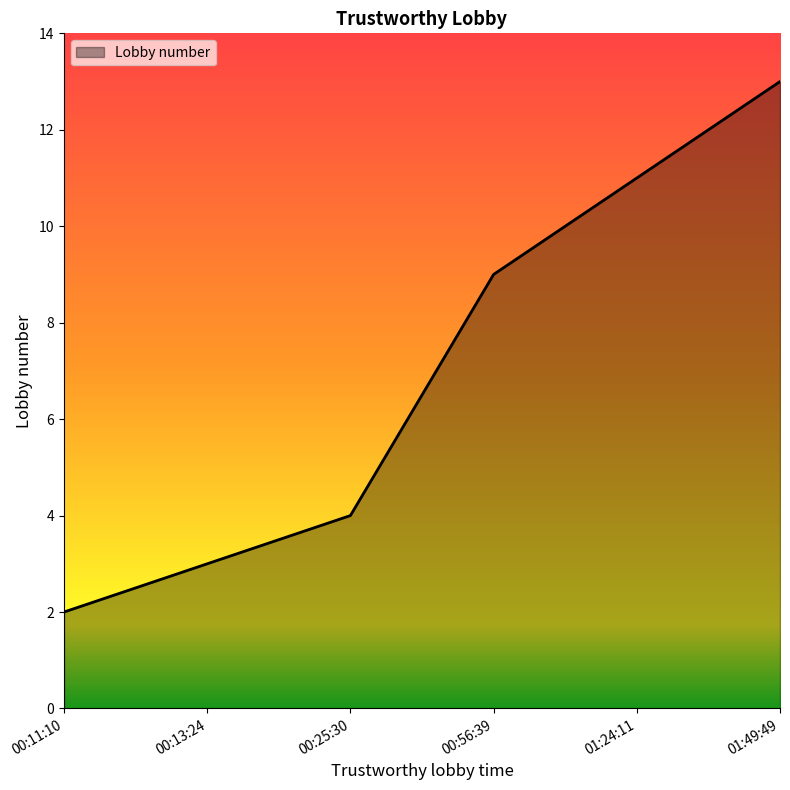

List the labels in order of value, largest first.

01:49:49, 01:24:11, 00:56:39, 00:25:30, 00:13:24, 00:11:10